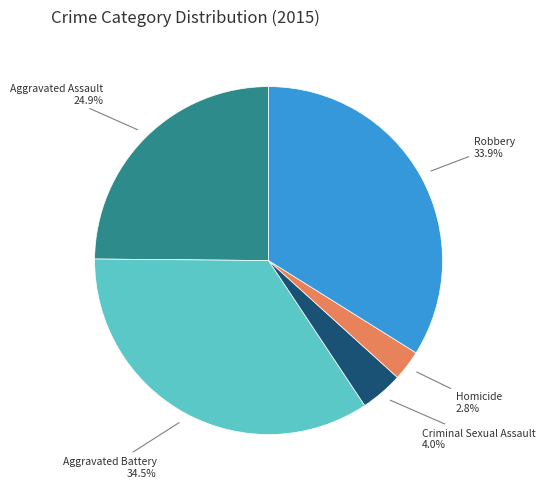

Count the number of slices in the pie.

5